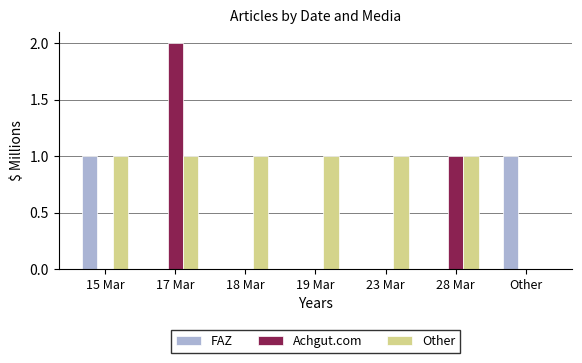

What is the total value across all series at 17 Mar?

3